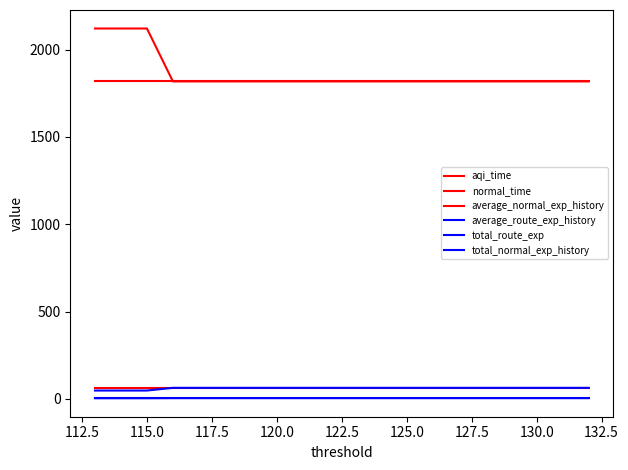

True or false: aqi_time and normal_time intersect in this chart.

False